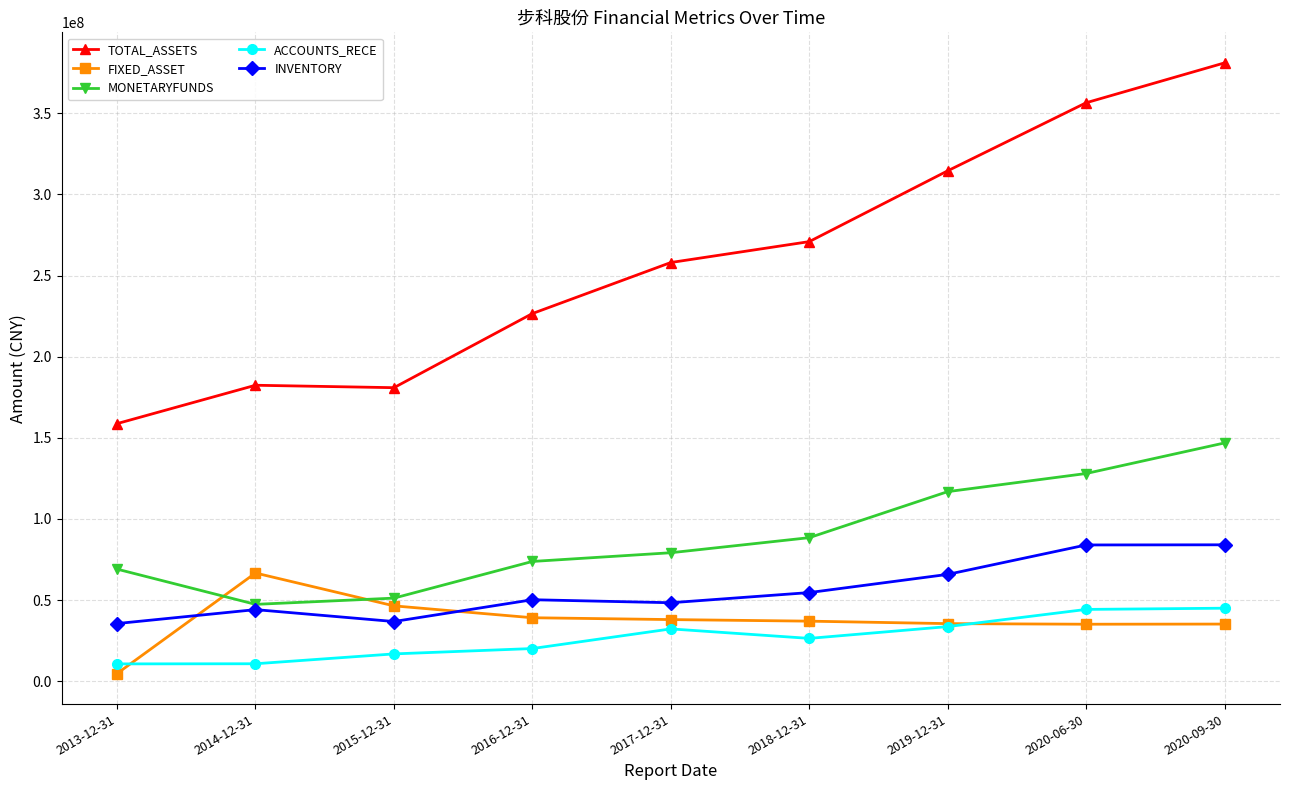

List the series in order of their peak value, highest first.

TOTAL_ASSETS, MONETARYFUNDS, INVENTORY, FIXED_ASSET, ACCOUNTS_RECE